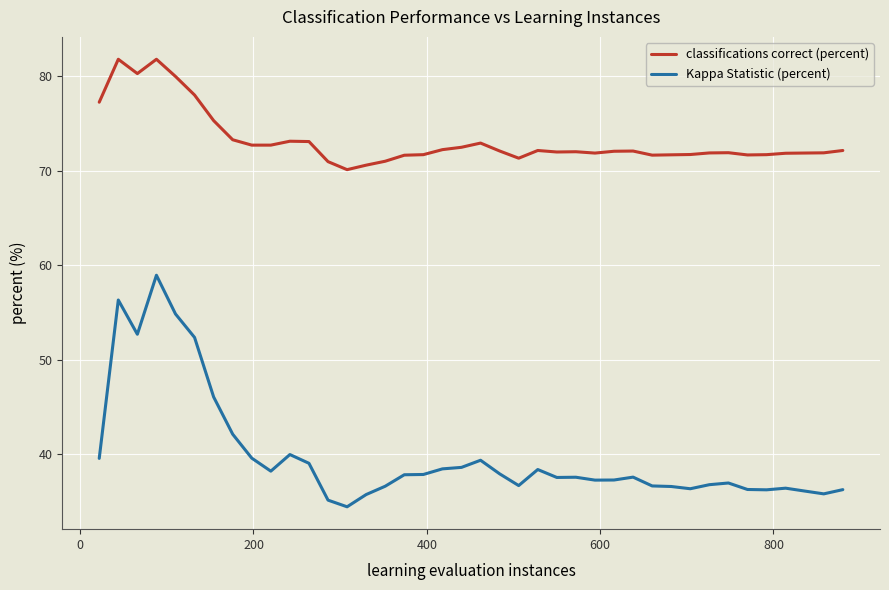

Which series has the largest total across all categories?

classifications correct (percent)